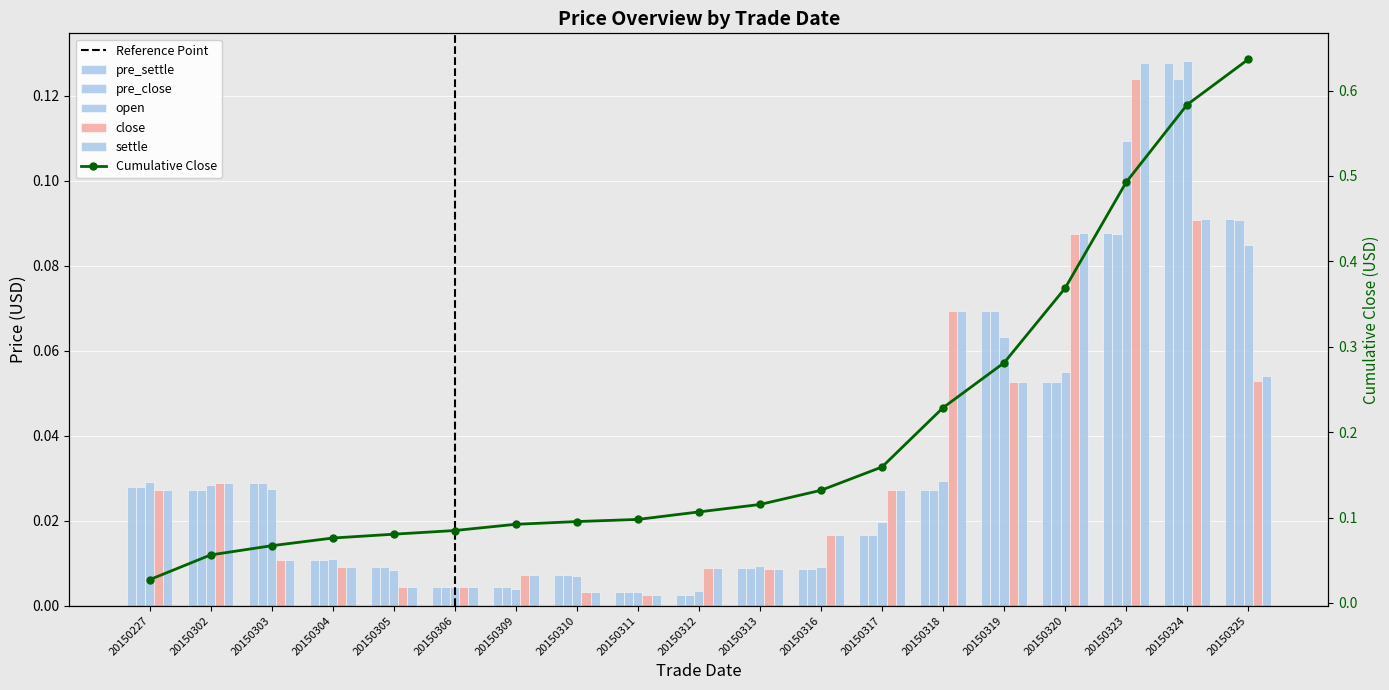

Does the chart contain stacked bars?

No